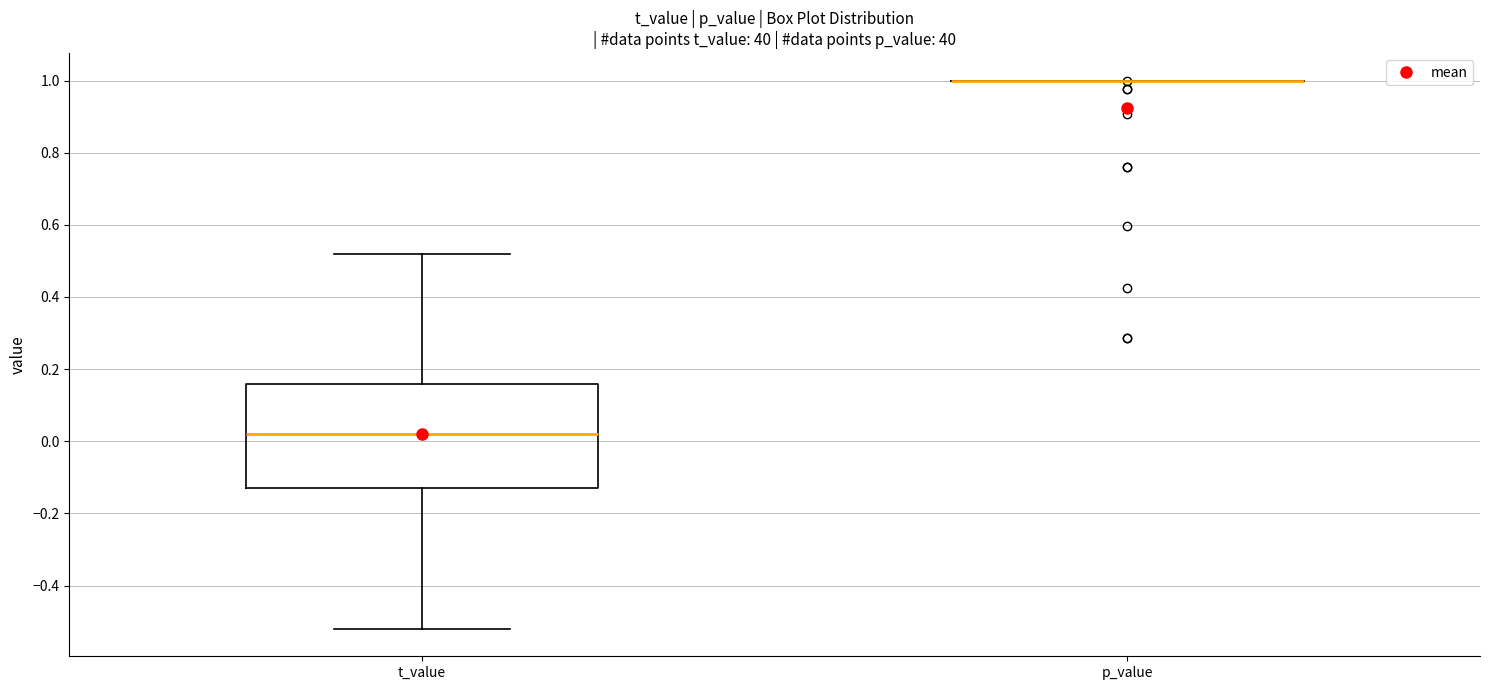

Reading left to right, transcribe this box plot: for each box, give where its median line is, the range the box spans, and where its two whiskers end, as read against the y-axis. The values are not printed on the chart, so give them approximately, as read against the axis.

t_value: median 0.02, box -0.12 to 0.16, whiskers -0.52 to 0.52
p_value: box collapsed to a line at 1.00, whiskers 1.00 to 1.00